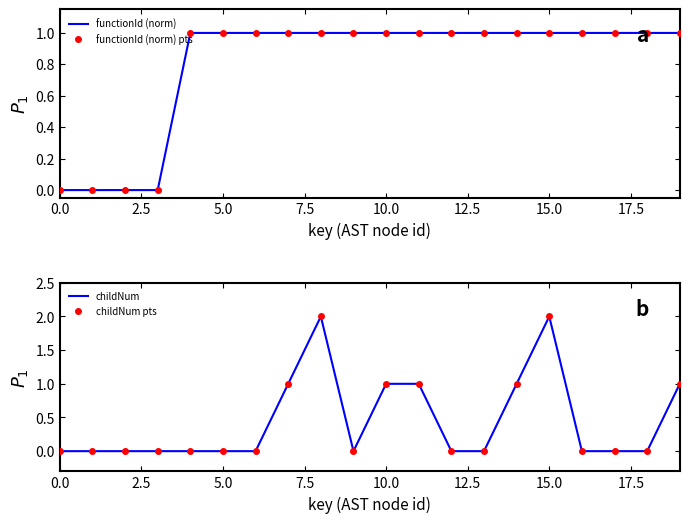

How many data points in functionId (norm) are less than 1?

4